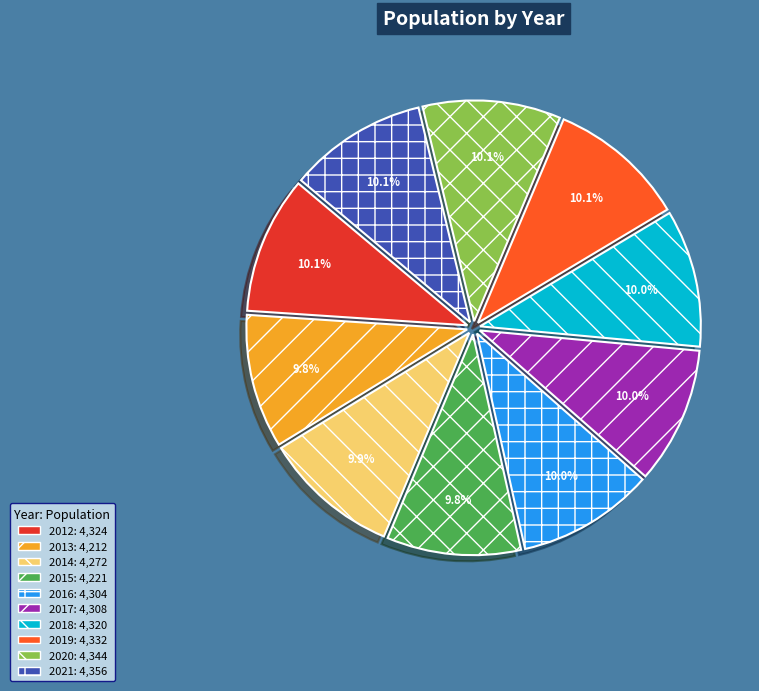

How many segments does this pie chart have?

10